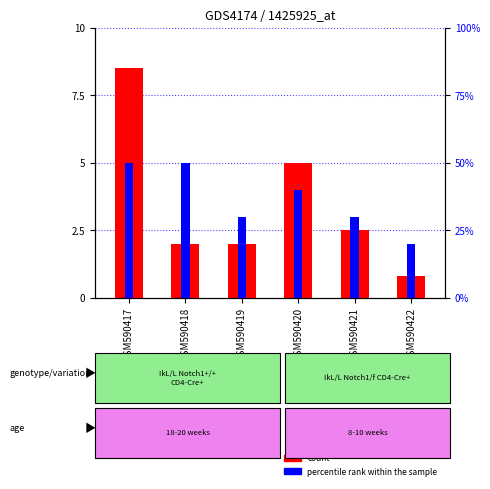

What are all the series names shown in the legend?

count, percentile rank within the sample